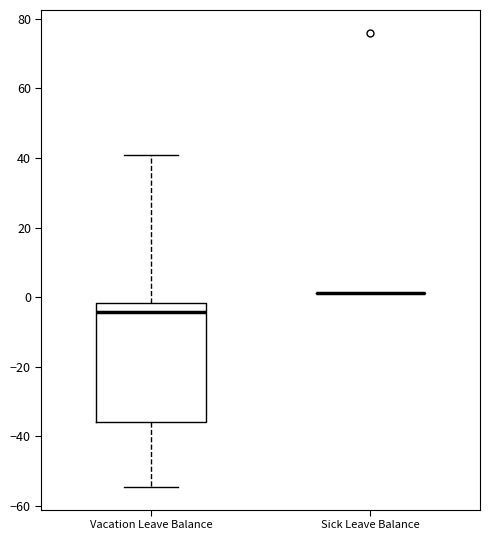

Reading left to right, read every box against the y-axis: the position of its median line, the range the box covers, and the ends of its whiskers. The values are not printed on the chart, so give them approximately, as read against the axis.

Vacation Leave Balance: median -4, box -36 to -2, whiskers -54 to 40
Sick Leave Balance: box collapsed to a line at 2, whiskers 2 to 2